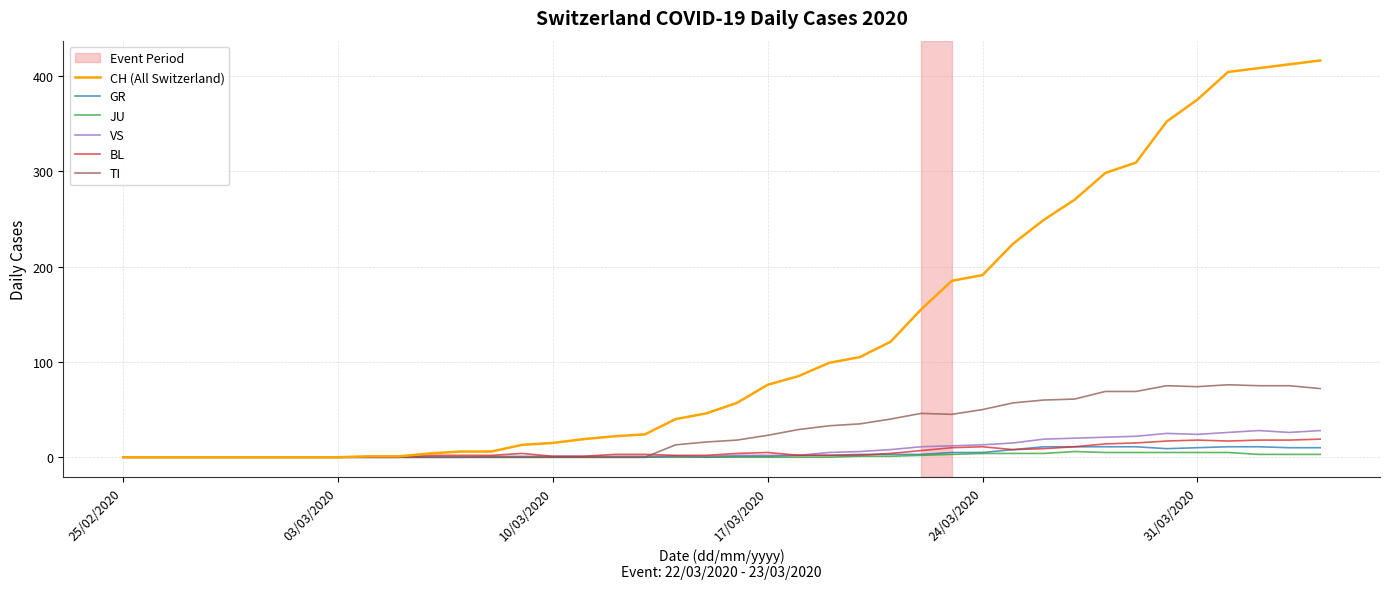

What is the average value of the BL series?

6